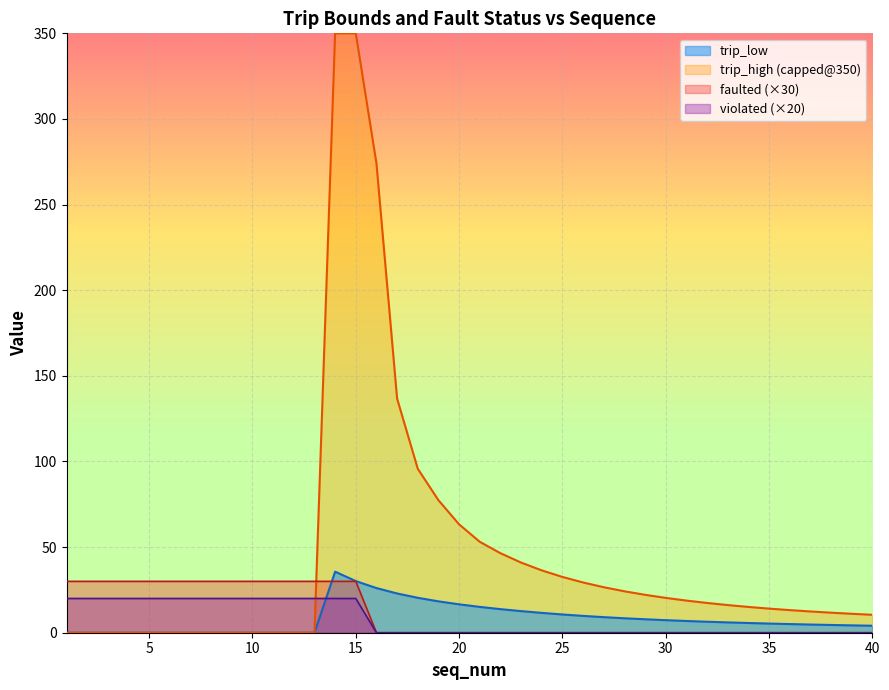

True or false: violated has more than 2 points higher than both neighbors.

False